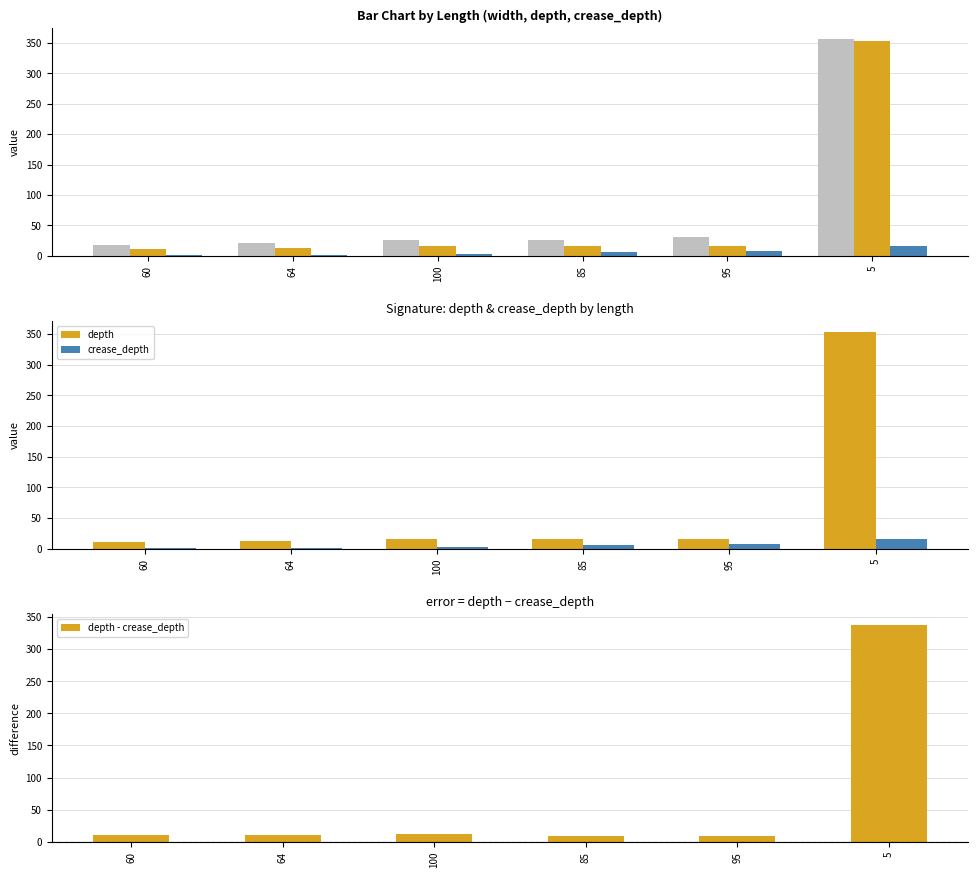

True or false: width has a value of 356.3 at 5.

True